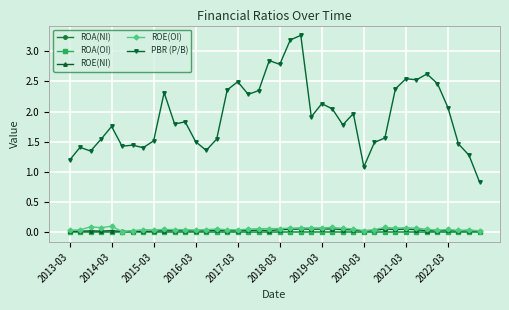

Which series has the largest total across all categories?

PBR (P/B)